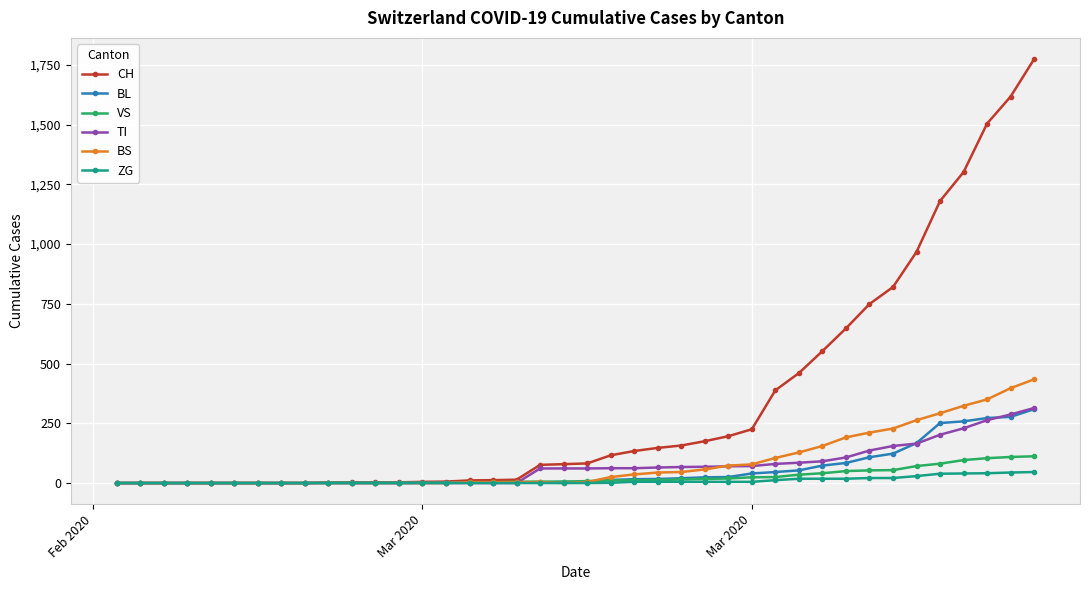

Which series has the largest range (max minus min)?

CH